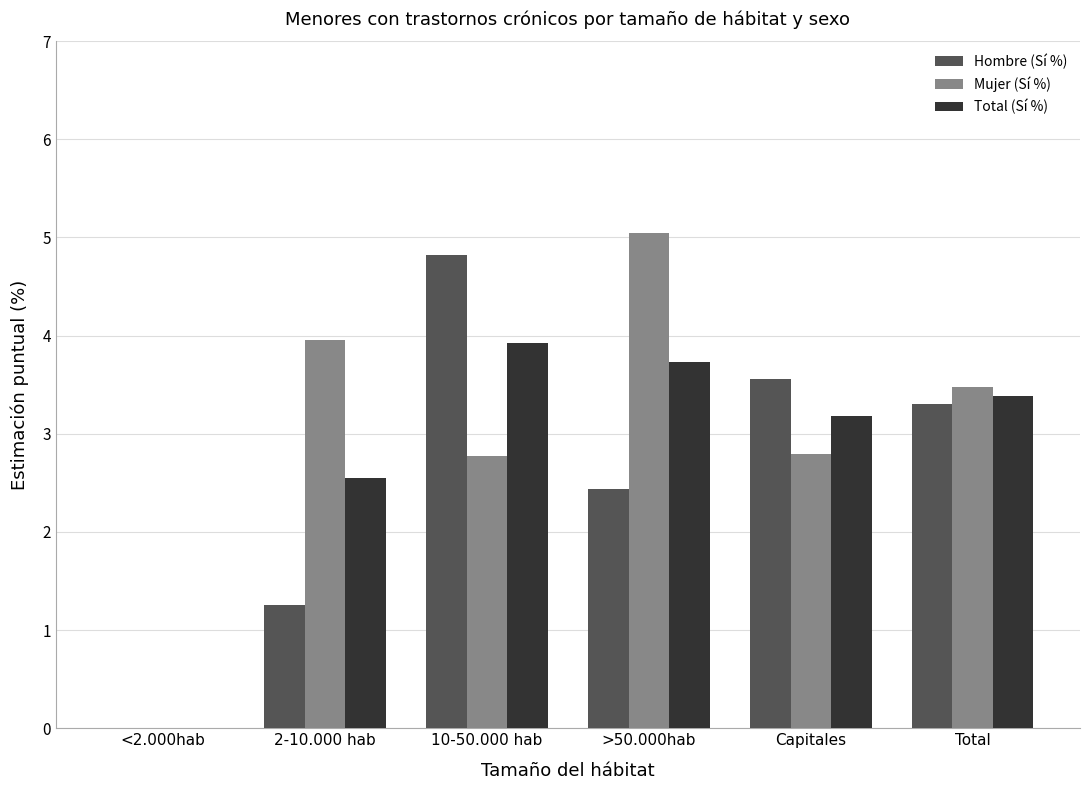

True or false: Mujer (Sí %) has a value of 3.3 at >50.000hab.

False